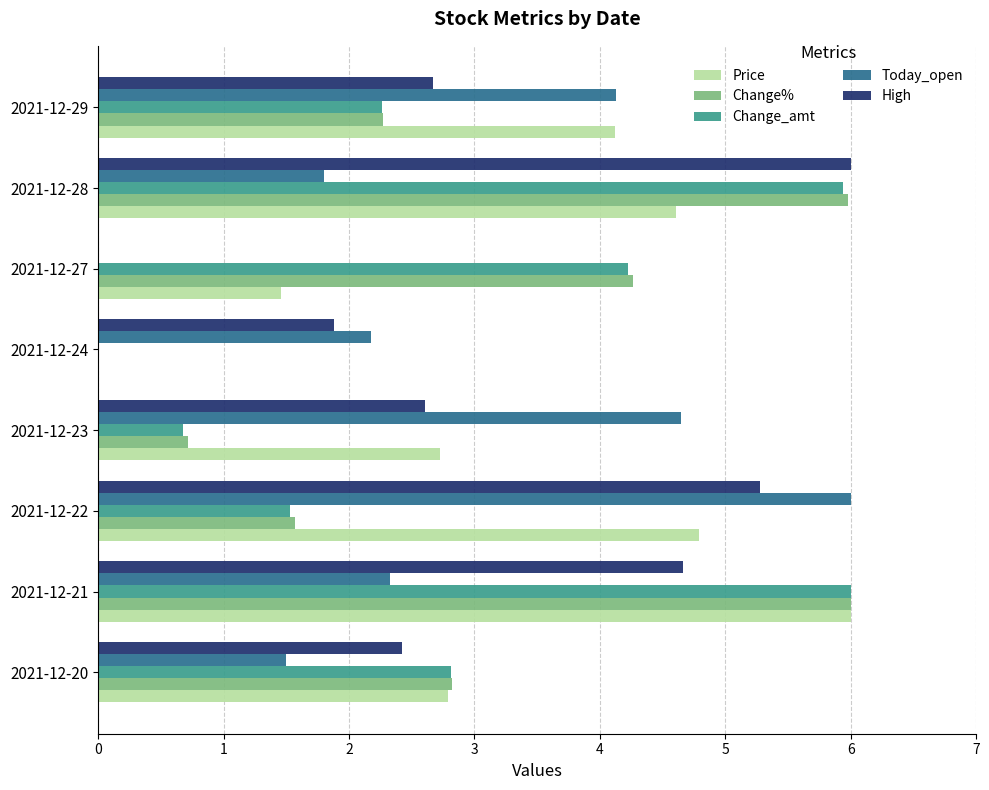

At which label is High closest to 3?

2021-12-29